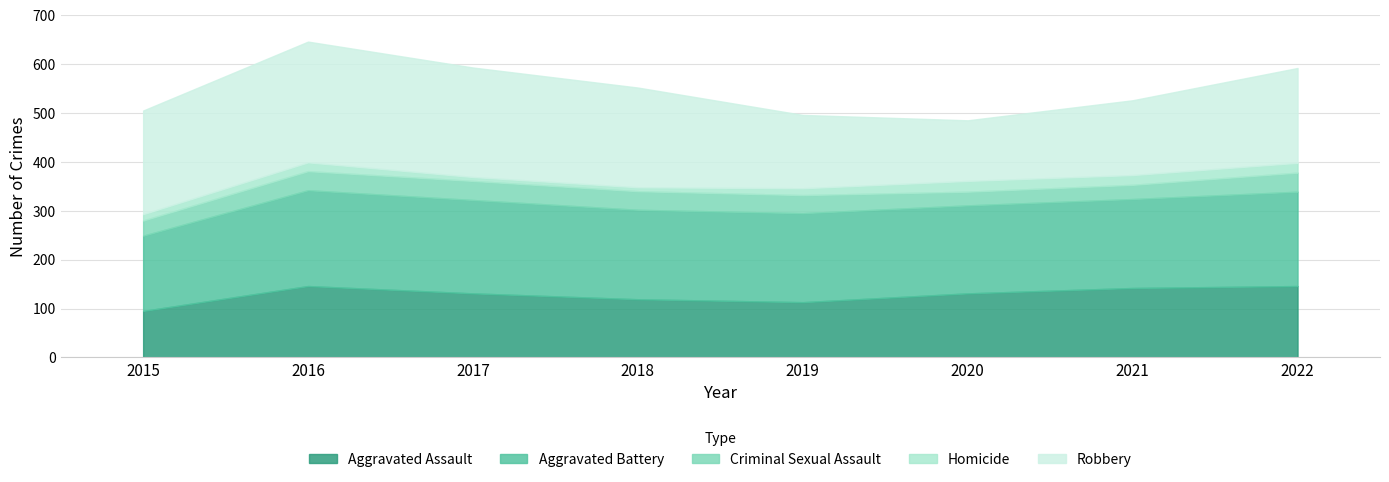

What is the value of the Criminal Sexual Assault point at the 2nd from the left?

39